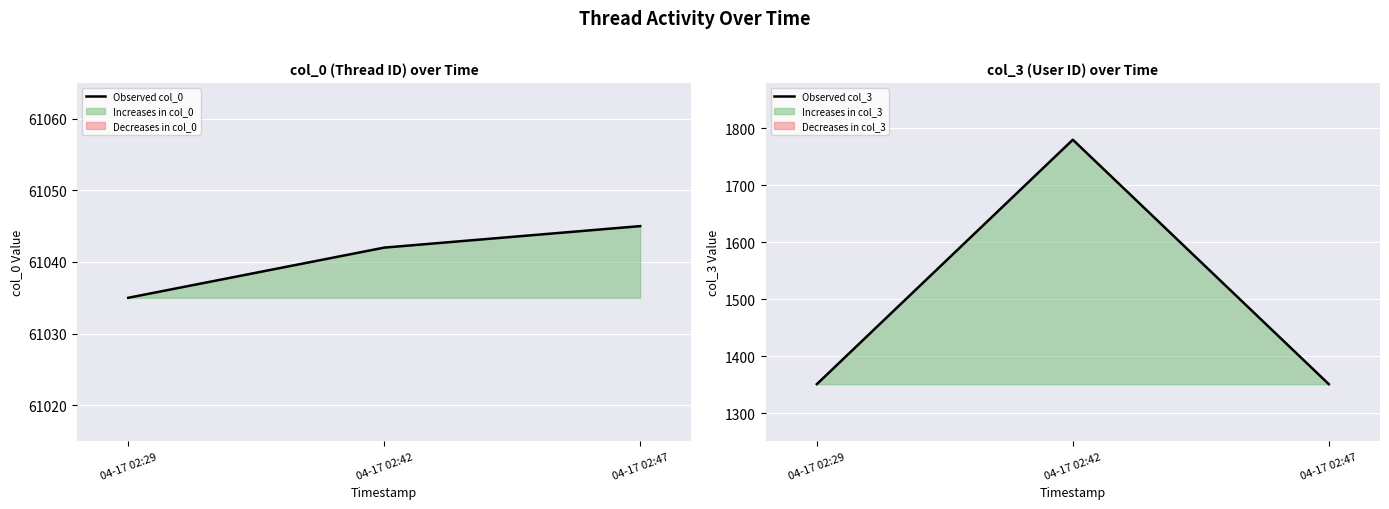

At which category is the sum across all series the highest?

04-17 02:42